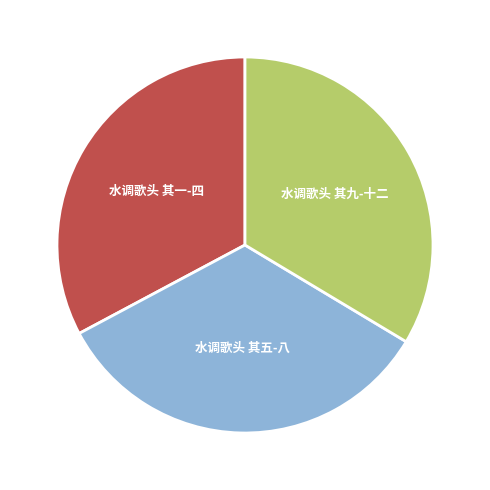

Between 水调歌头 其五-八 and 水调歌头 其一-四, which is larger?

水调歌头 其五-八